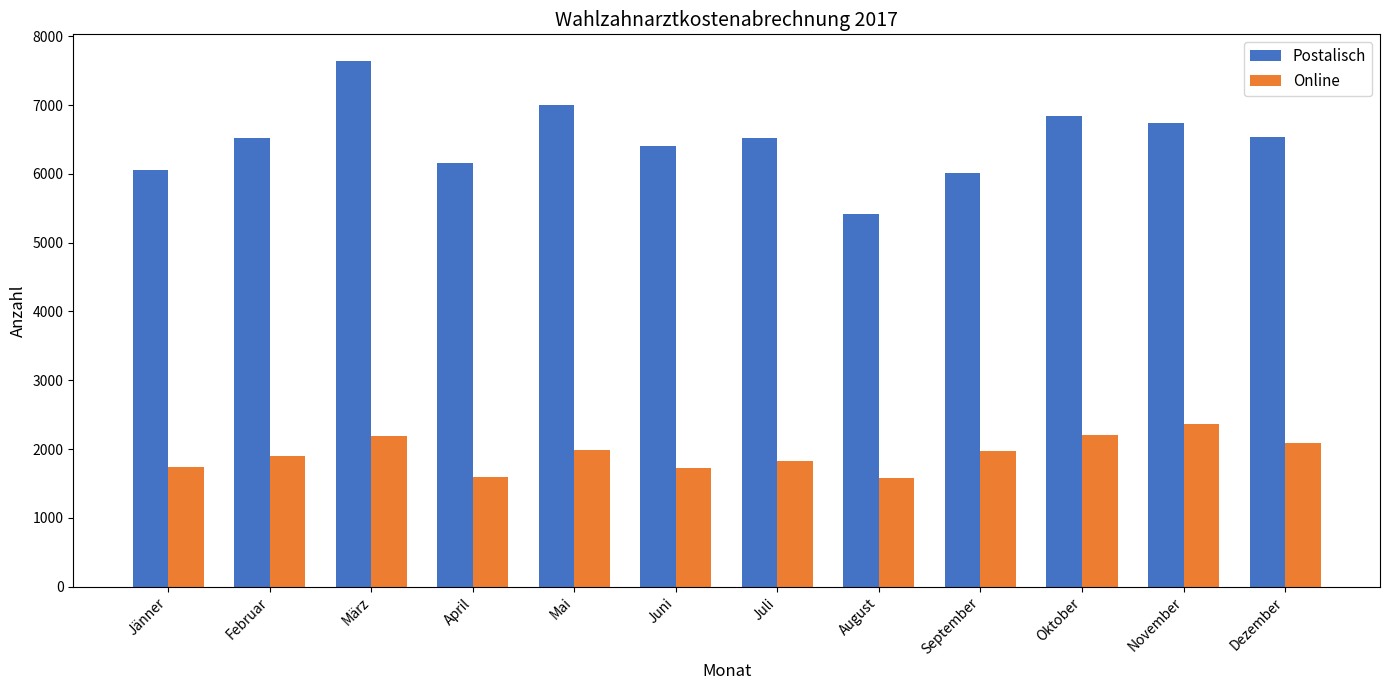

Rank the series at Oktober from highest to lowest value.

Postalisch, Online